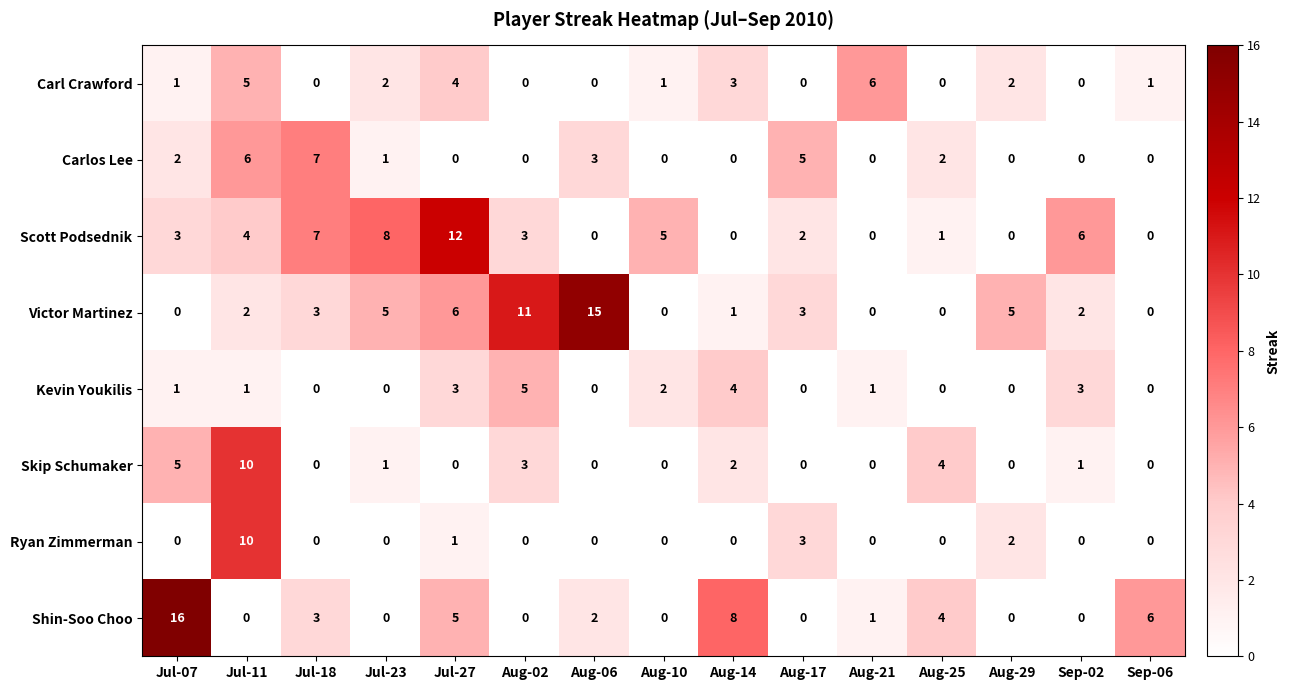

Which series has the largest total across all categories?

Victor Martinez